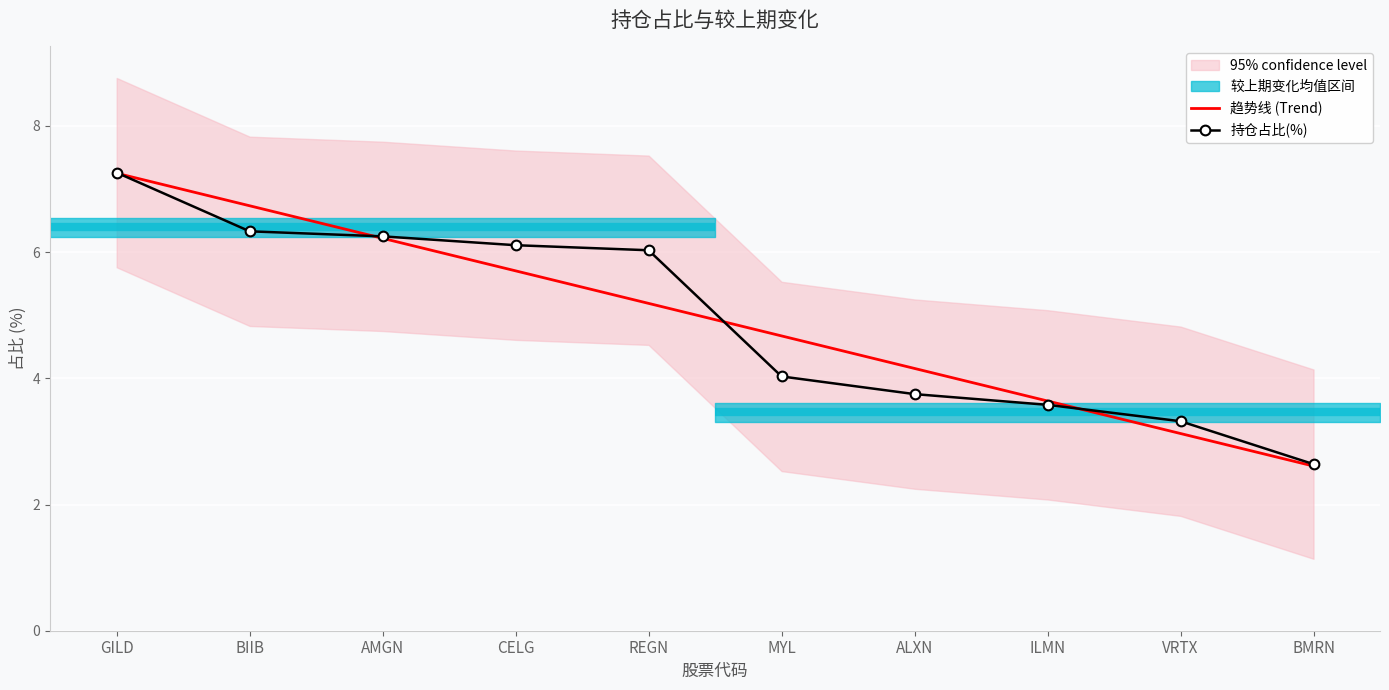

True or false: 持仓占比(%) has more than 1 interior local peaks.

False